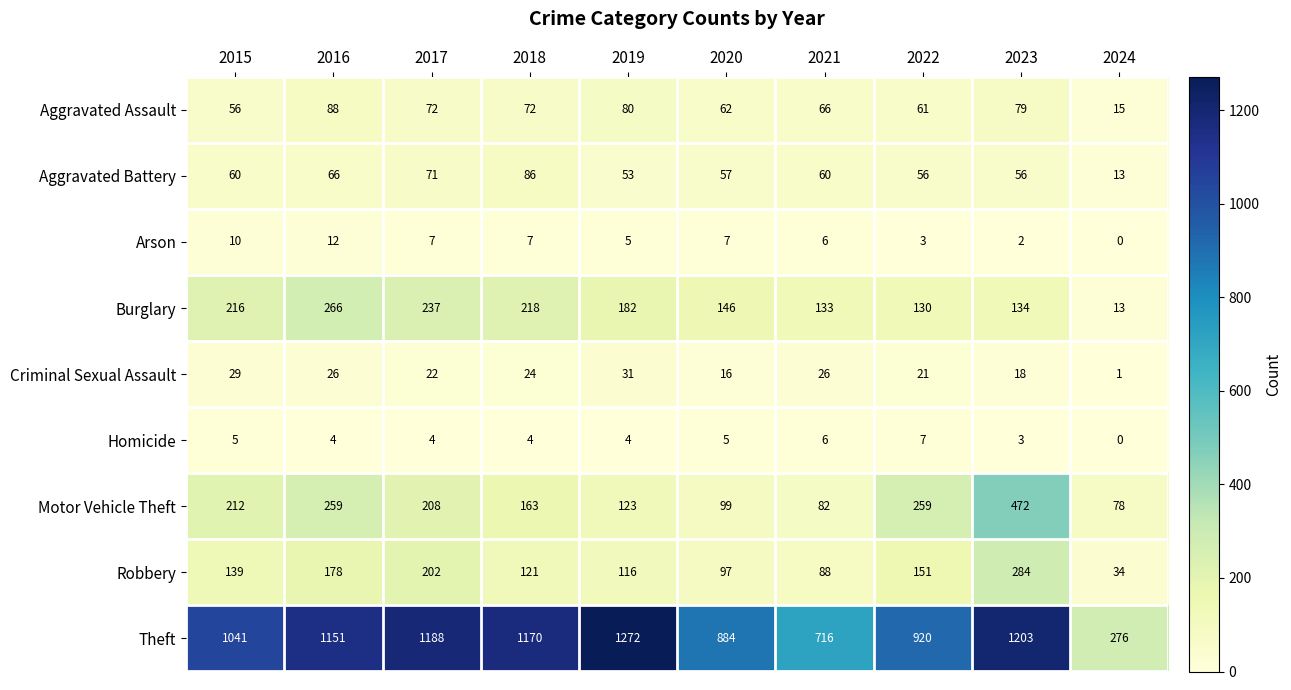

How many data points does each series have?

10